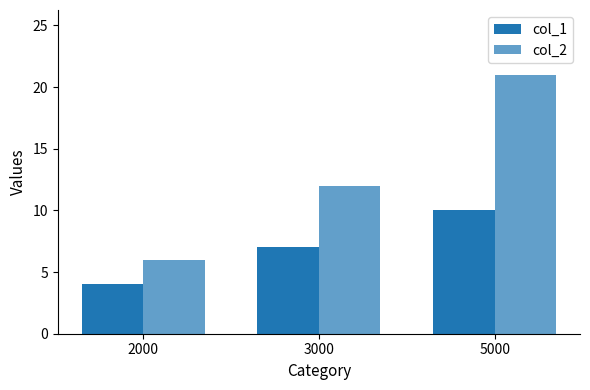

Rank the series by their maximum value, from lowest to highest.

col_1, col_2